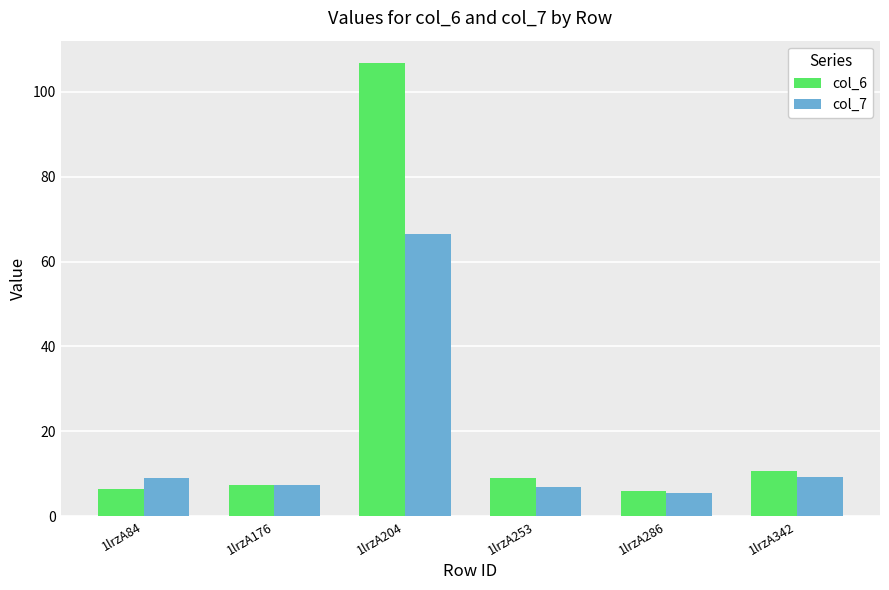

Which series changed the most between 1lrzA204 and 1lrzA342?

col_6